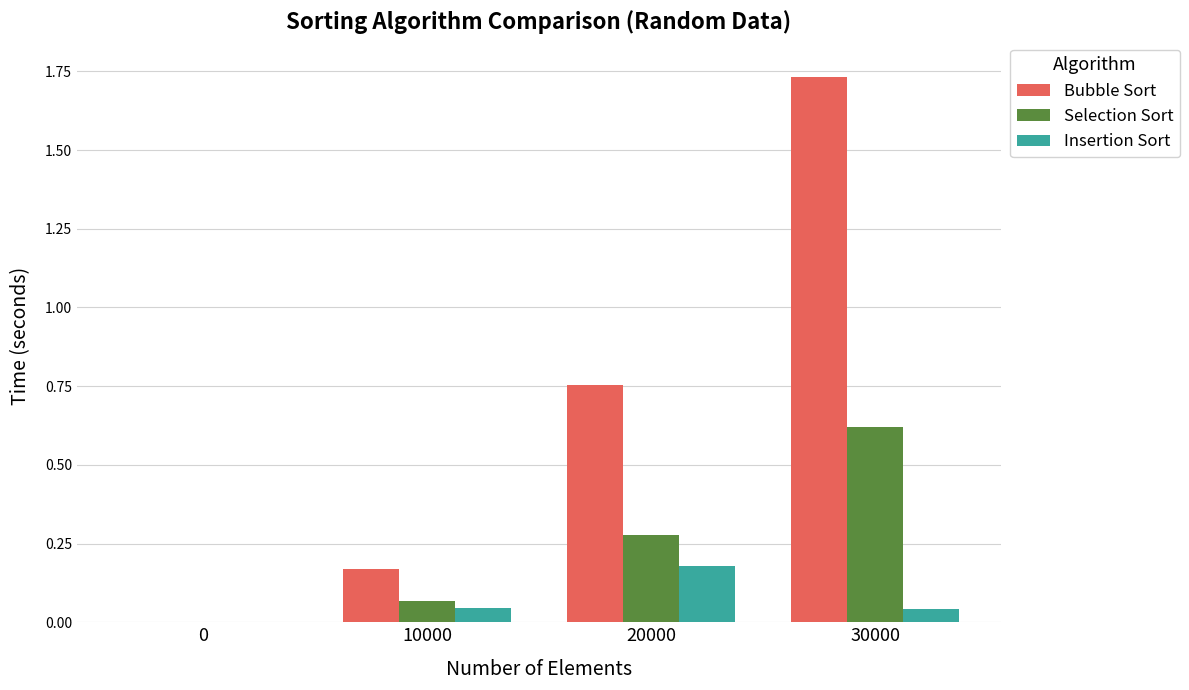

What is the sum of all Bubble Sort values?

2.7